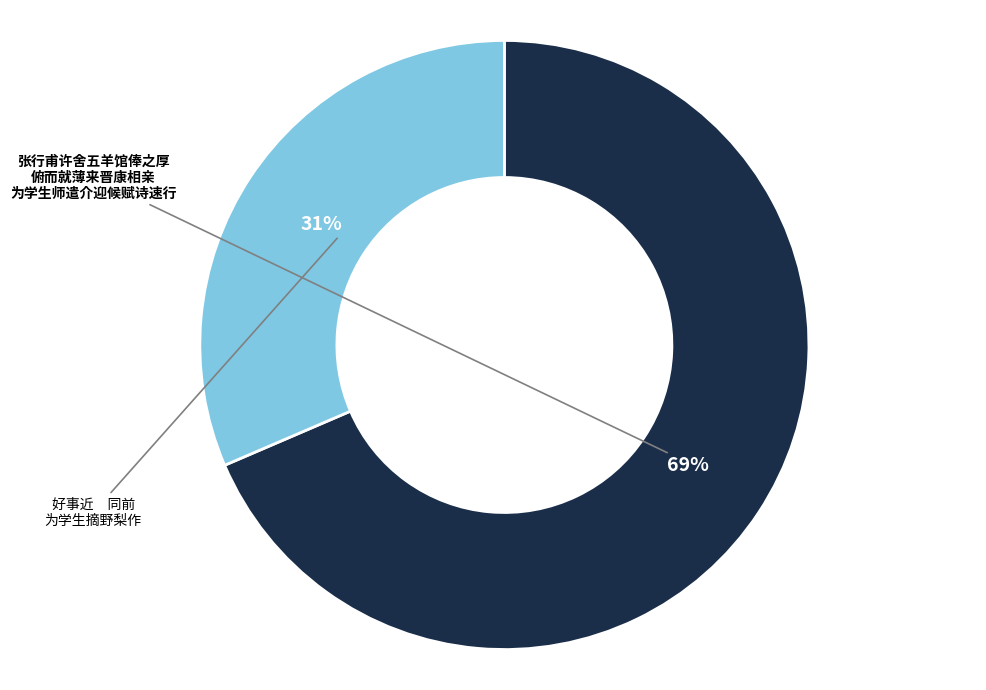

To the nearest percent, what is the average slice percentage?

50%